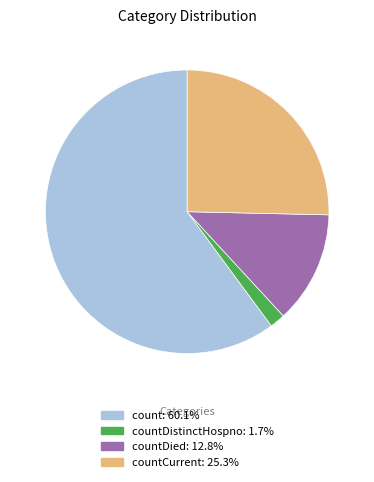

Is there any slice that represents more than half of the pie?

Yes